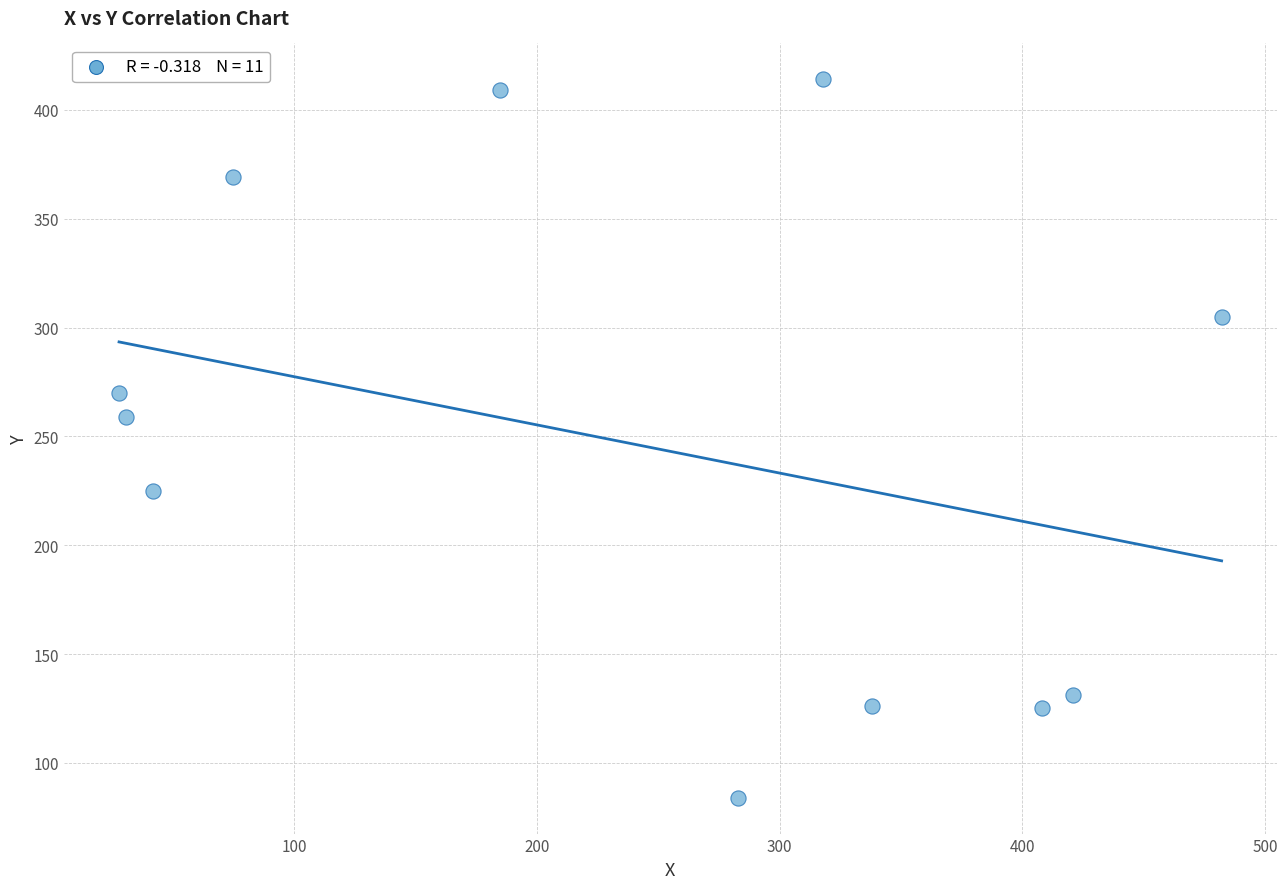

What Y value in the scatter plot is closest to 249?

259